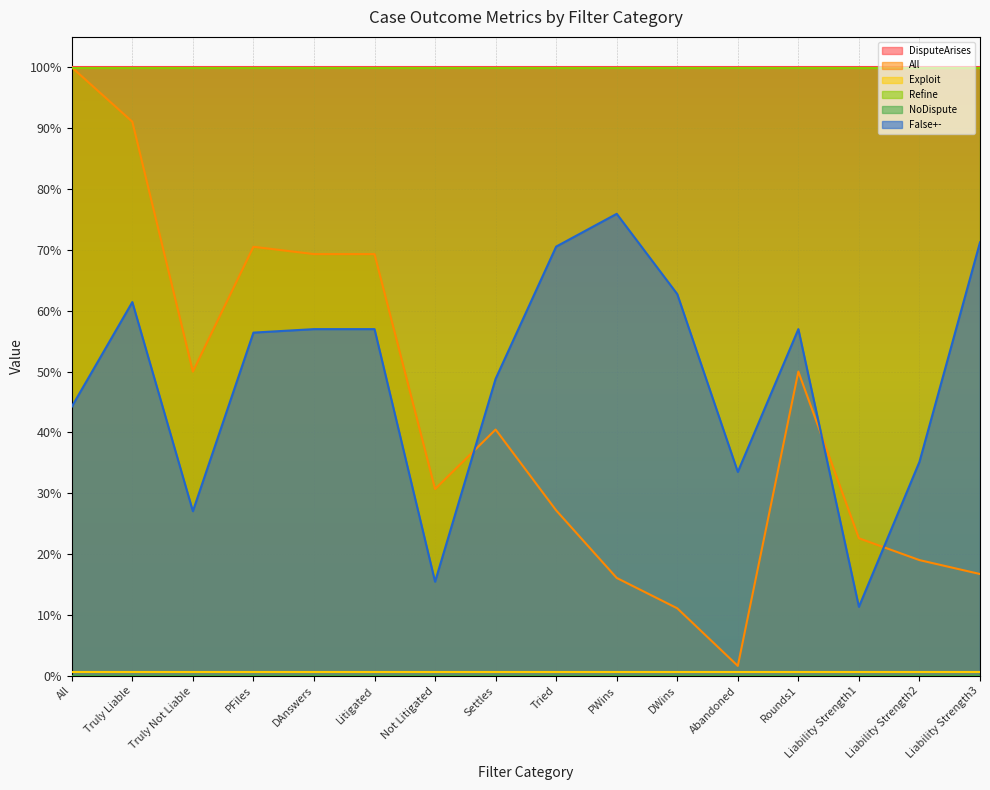

What are all the series names shown in the legend?

DisputeArises, All, Exploit, Refine, NoDispute, False+-